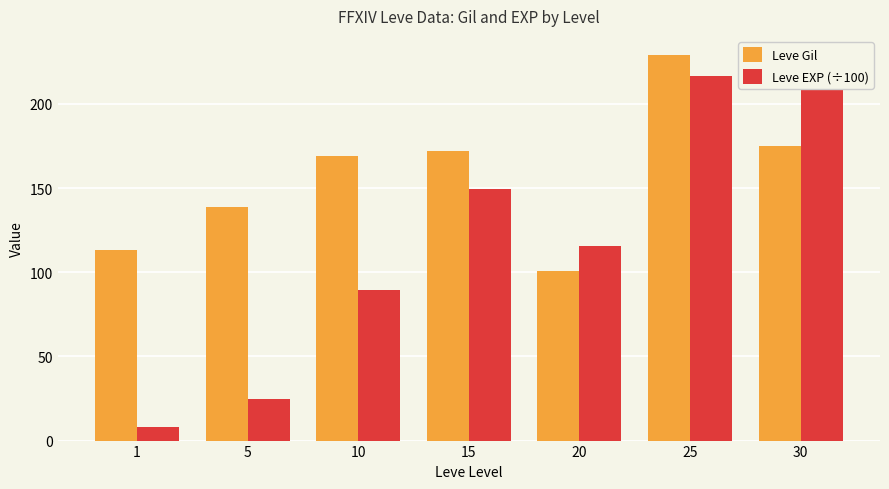

How many series are shown in this chart?

2